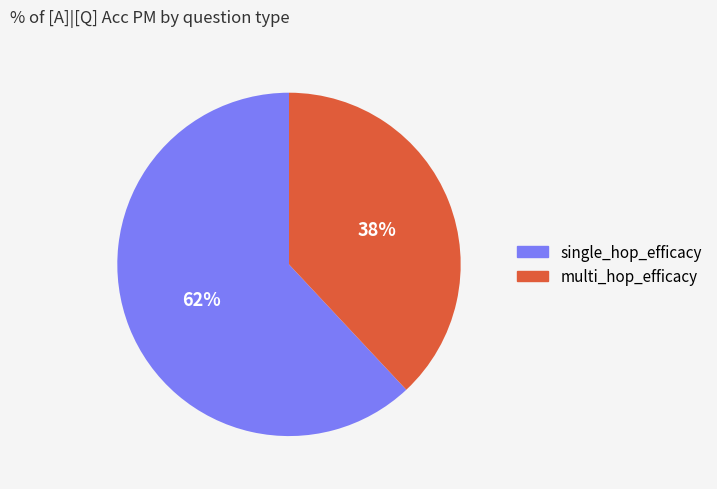

How many segments does this pie chart have?

2